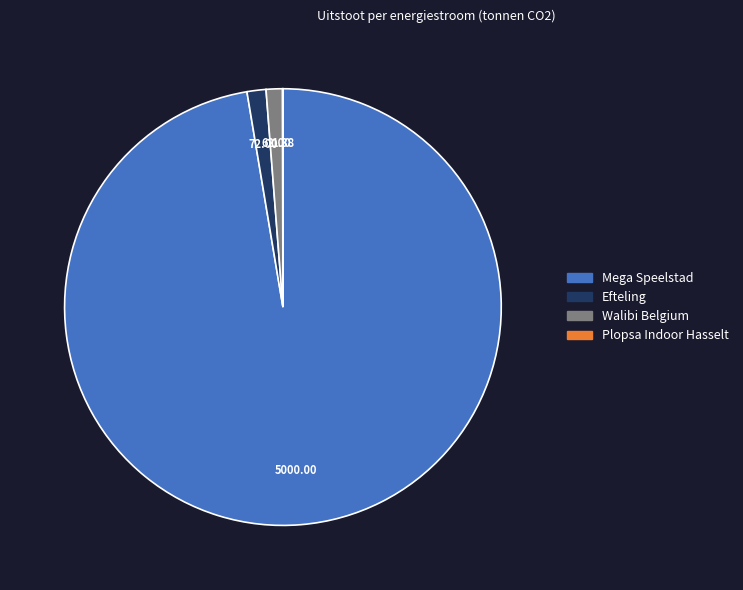

Does Mega Speelstad account for over 50% of the chart?

Yes